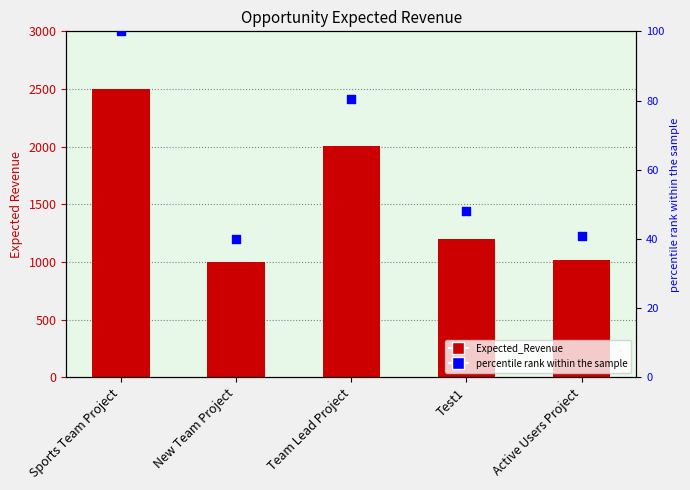

Is the value of percentile rank within the sample at Team Lead Project greater than the value of Expected_Revenue at Team Lead Project?

No